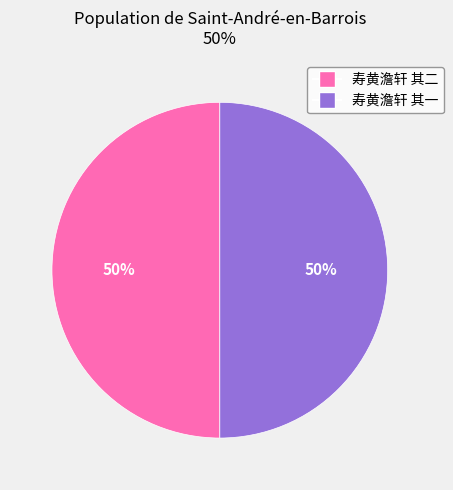

Is it true that 寿黄澹轩 其一 is 50% of the pie?

True